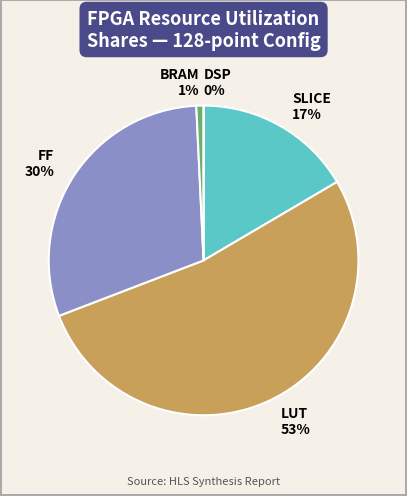

To the nearest percent, what is the difference between the FF and BRAM slice percentages?

29%